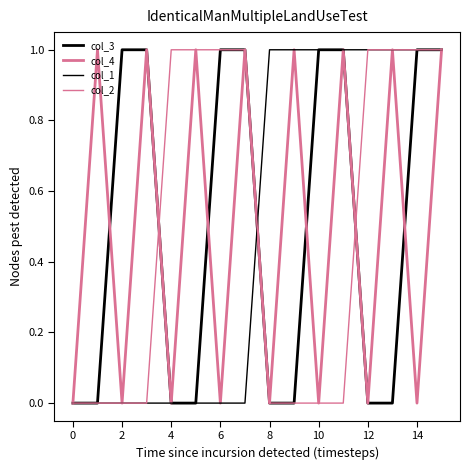

How many lines are shown in the chart?

4